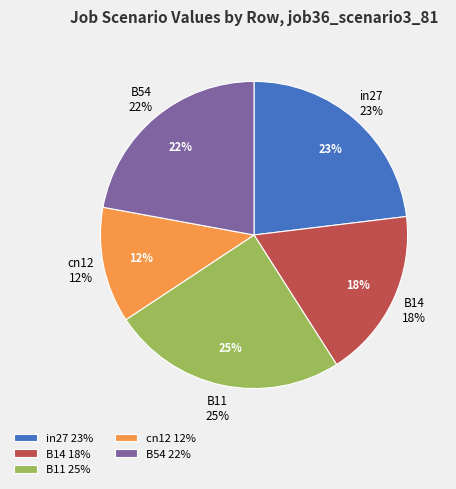

What percentage is the B54 slice, to the nearest percent?

22%